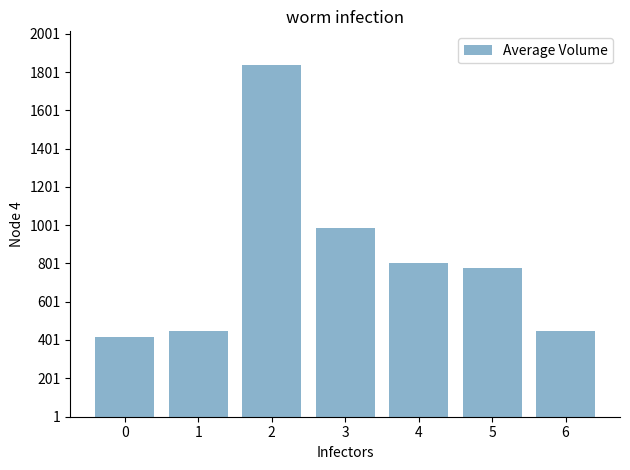

How many values are below 778?

3